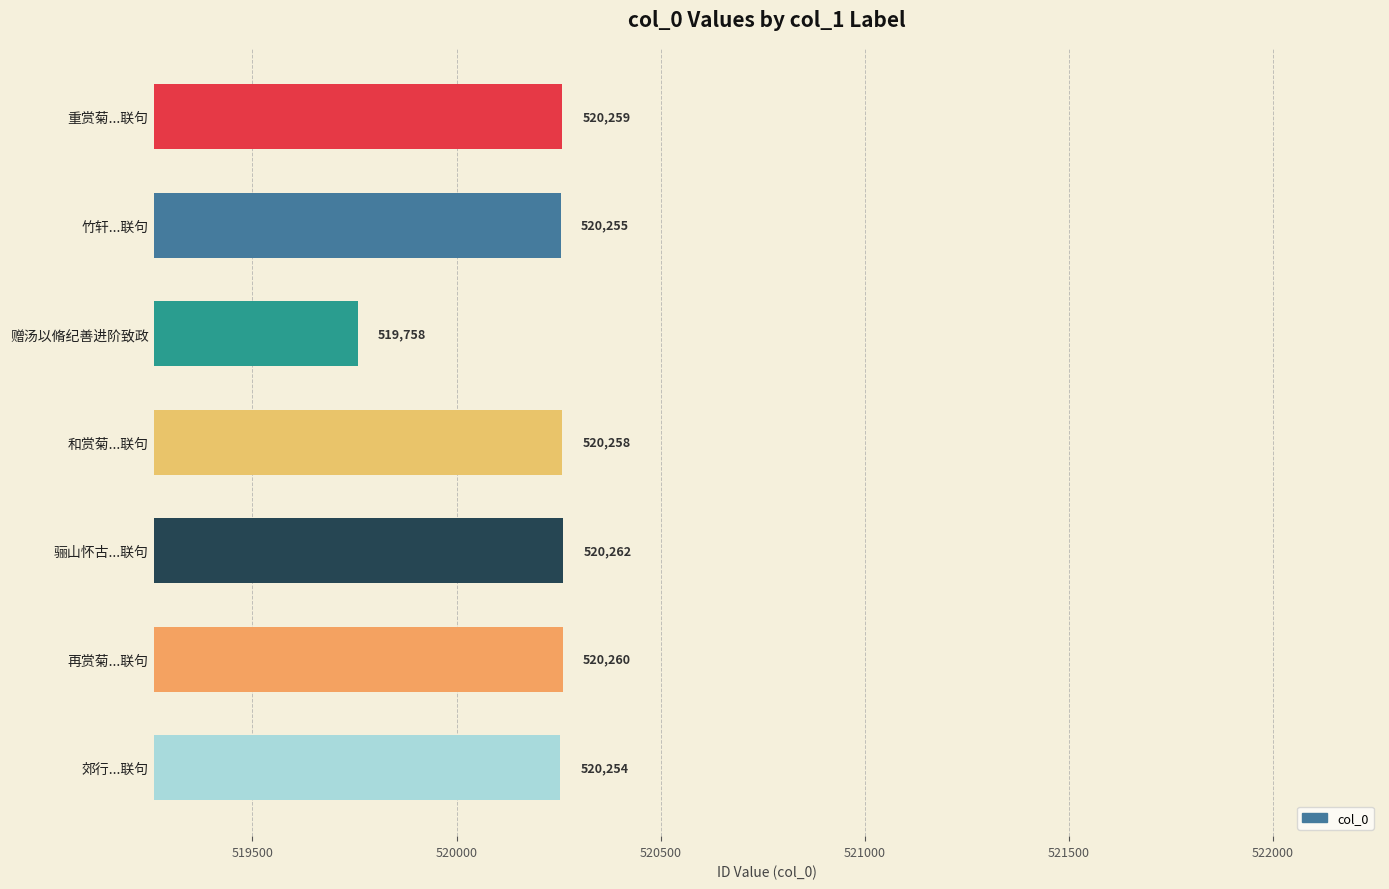

What is the label of the 2nd bar from the bottom?

再赏菊...联句